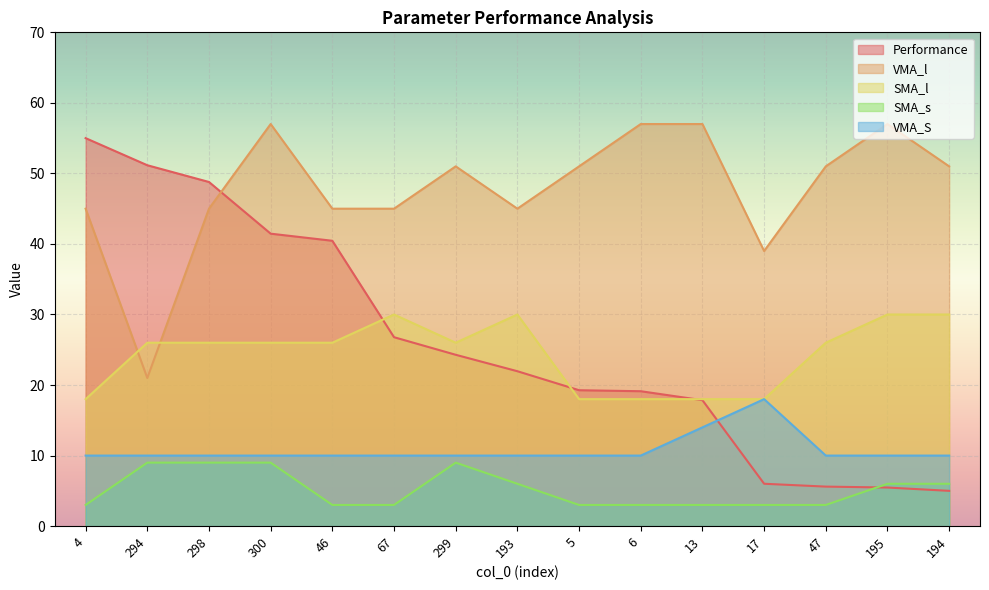

How many lines are shown in the chart?

5